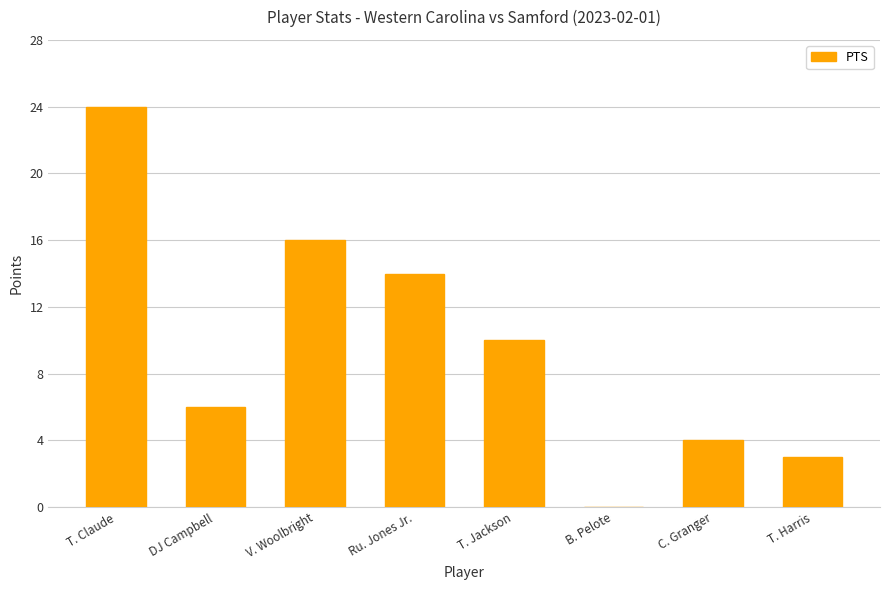

The value at Ru. Jones Jr. is 14. True or false?

True